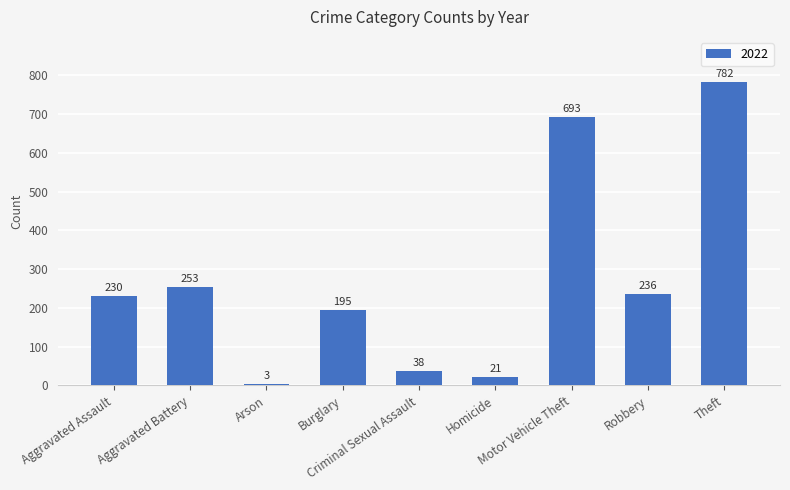

What is the maximum value shown in the chart?

782